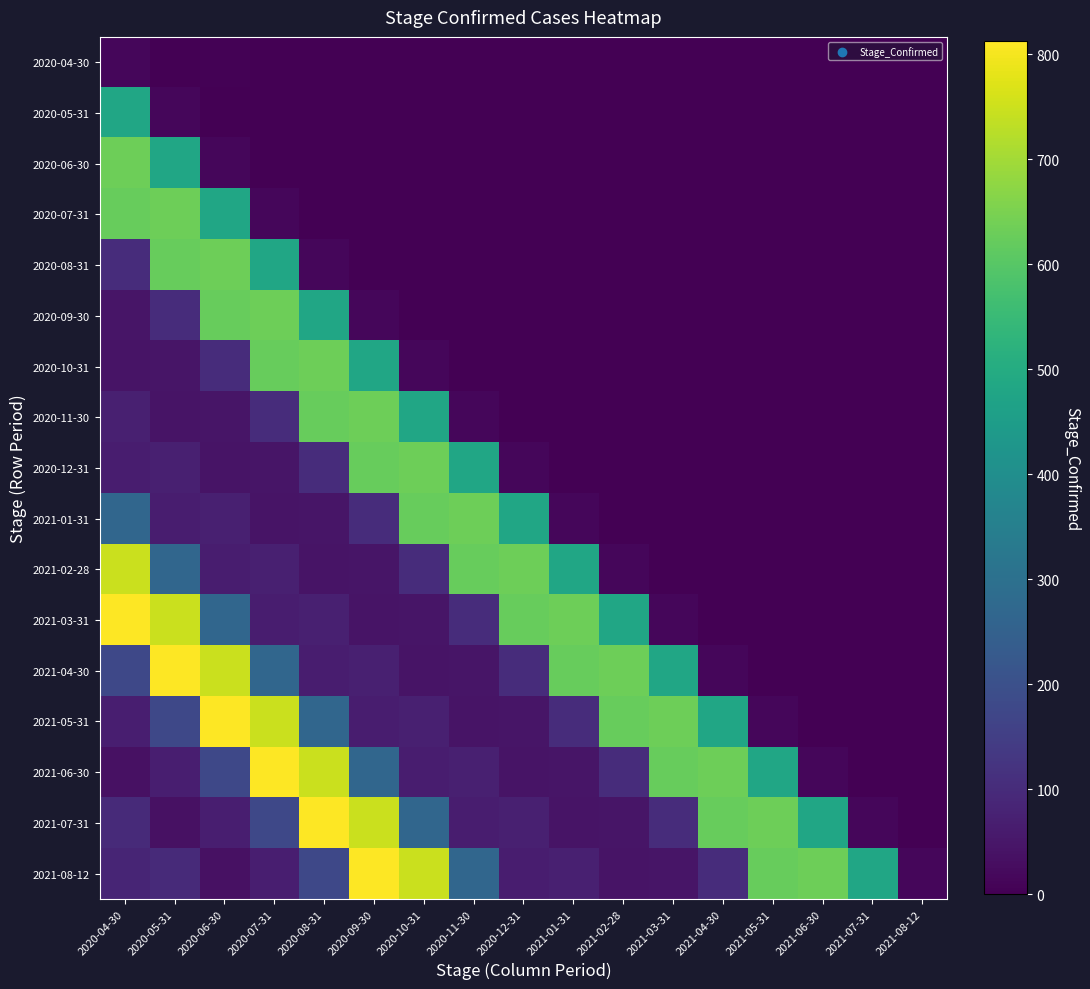

At which category is the sum across all series the highest?

2020-04-30